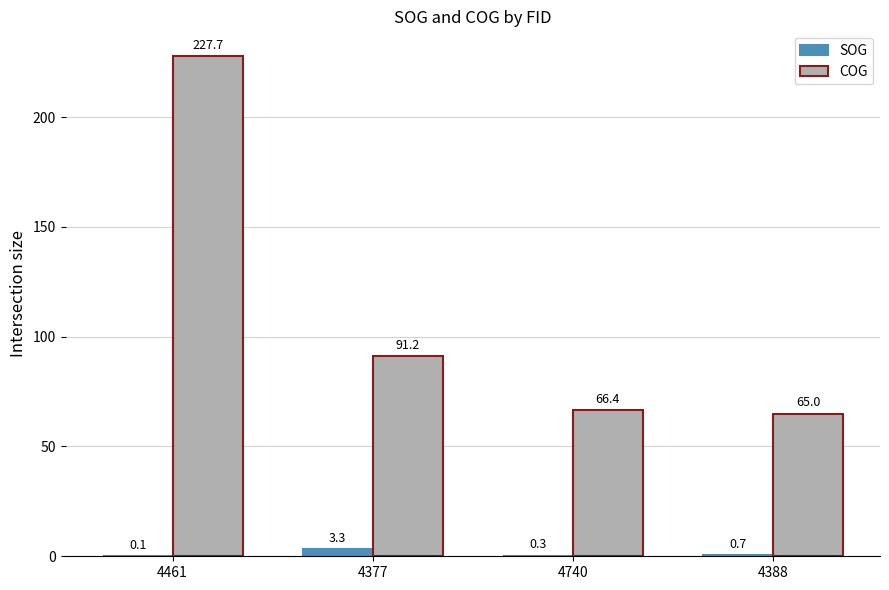

Reading left to right, list all the values displayed in this chart.

SOG: 0.1	3.3	0.3	0.7
COG: 227.7	91.2	66.4	65.0